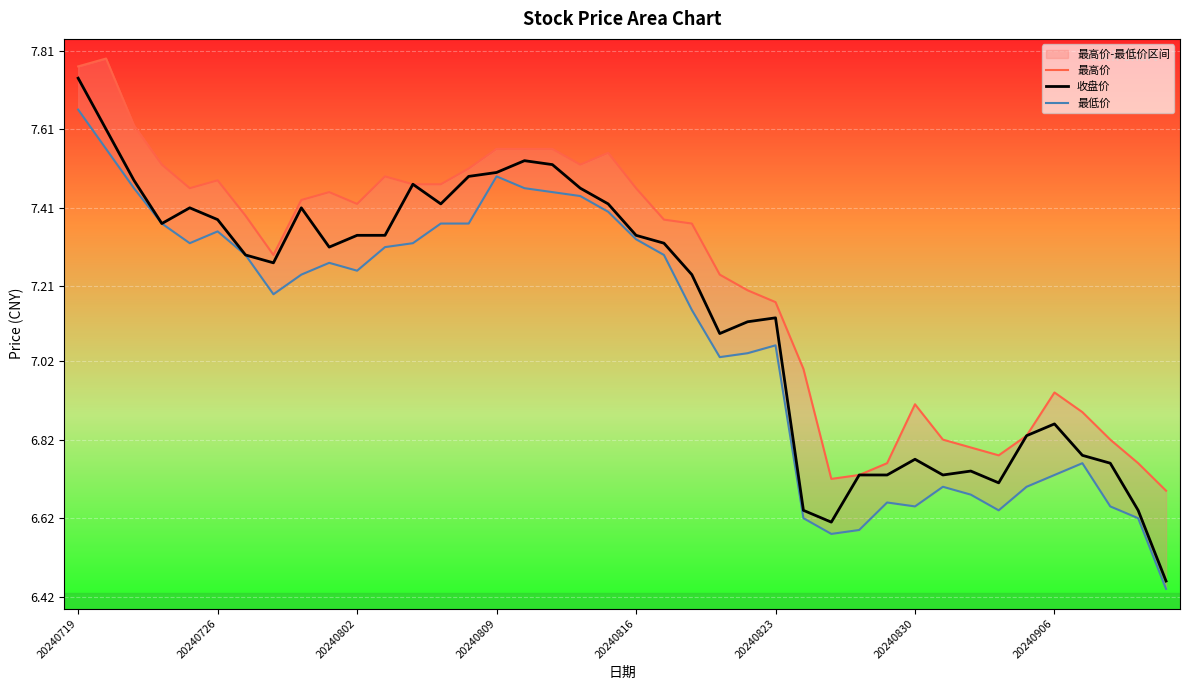

True or false: 最低价 and 最高价 cross at least once.

False